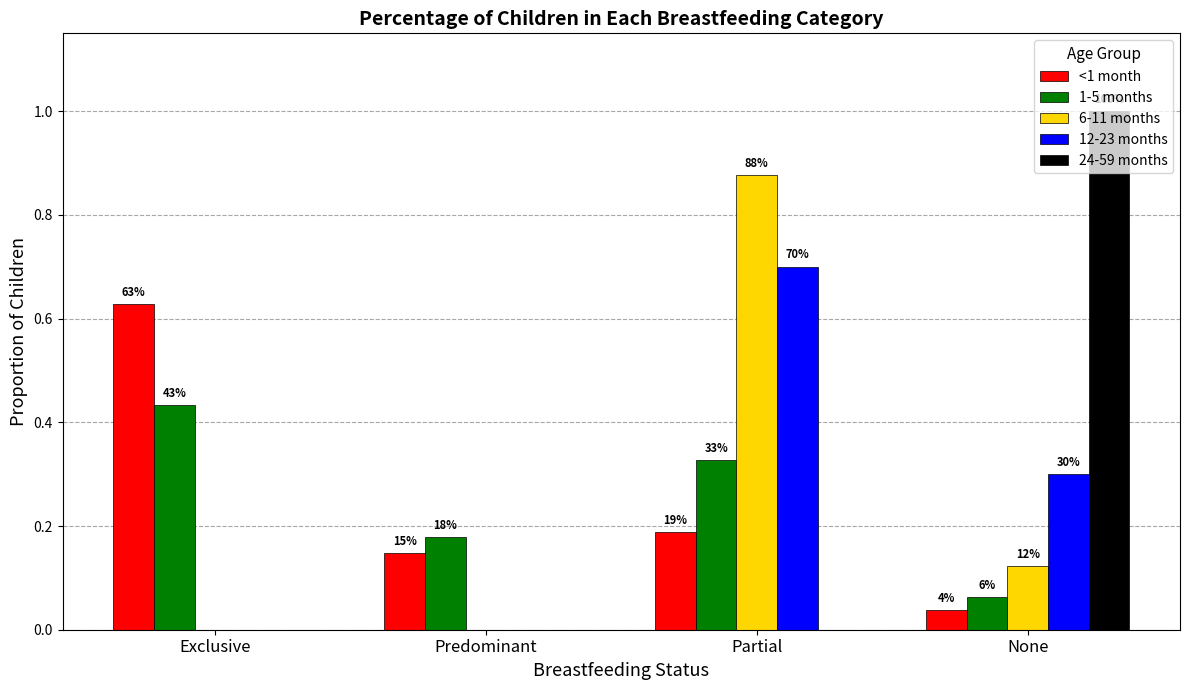

How many groups of bars are there?

4